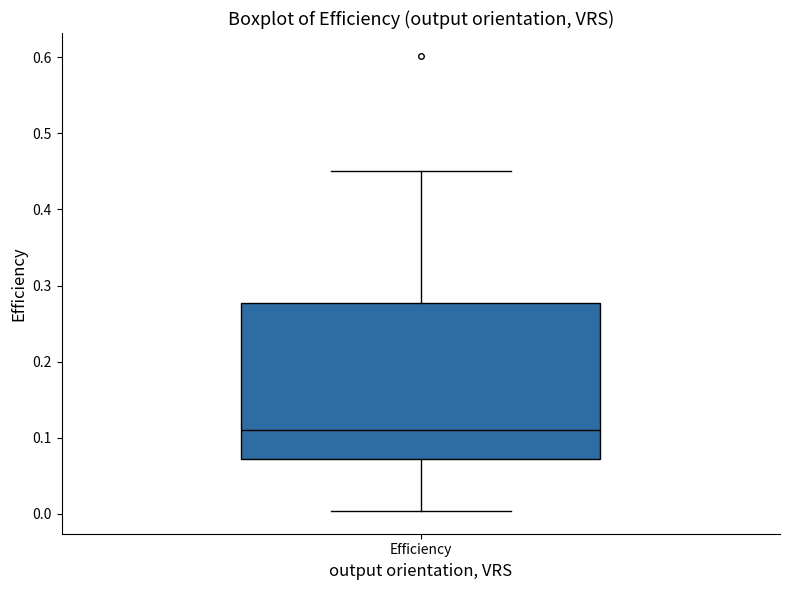

Transcribe this box plot: give where the median line is, the range the box spans, and where the two whiskers end, as read against the y-axis. The values are not printed on the chart, so give them approximately, as read against the axis.

median 0.11, box 0.07 to 0.28, whiskers 0.00 to 0.45